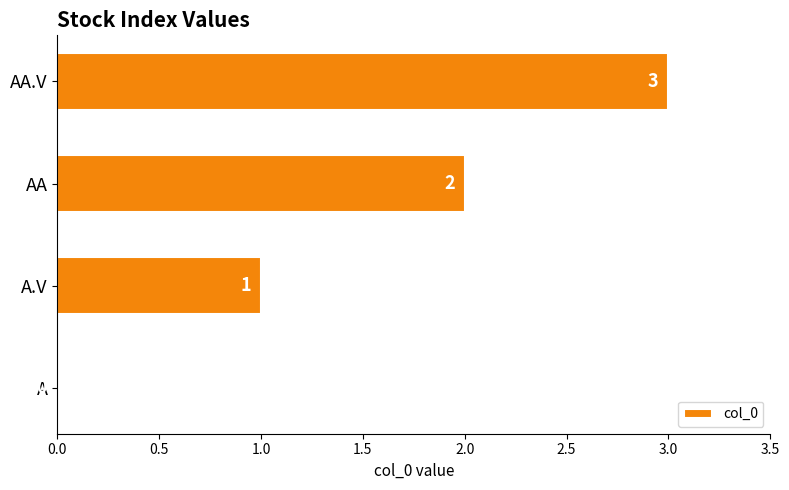

What is the maximum value shown in the chart?

3